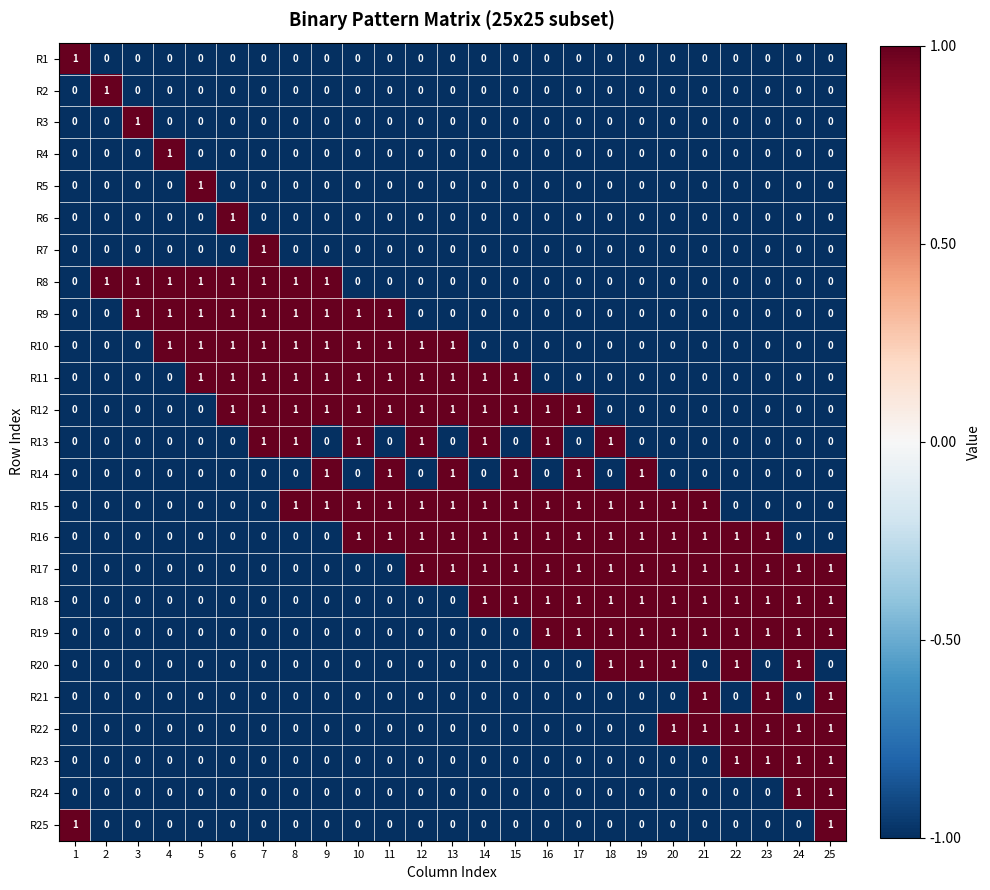

What is the sum of all R8 values?

8